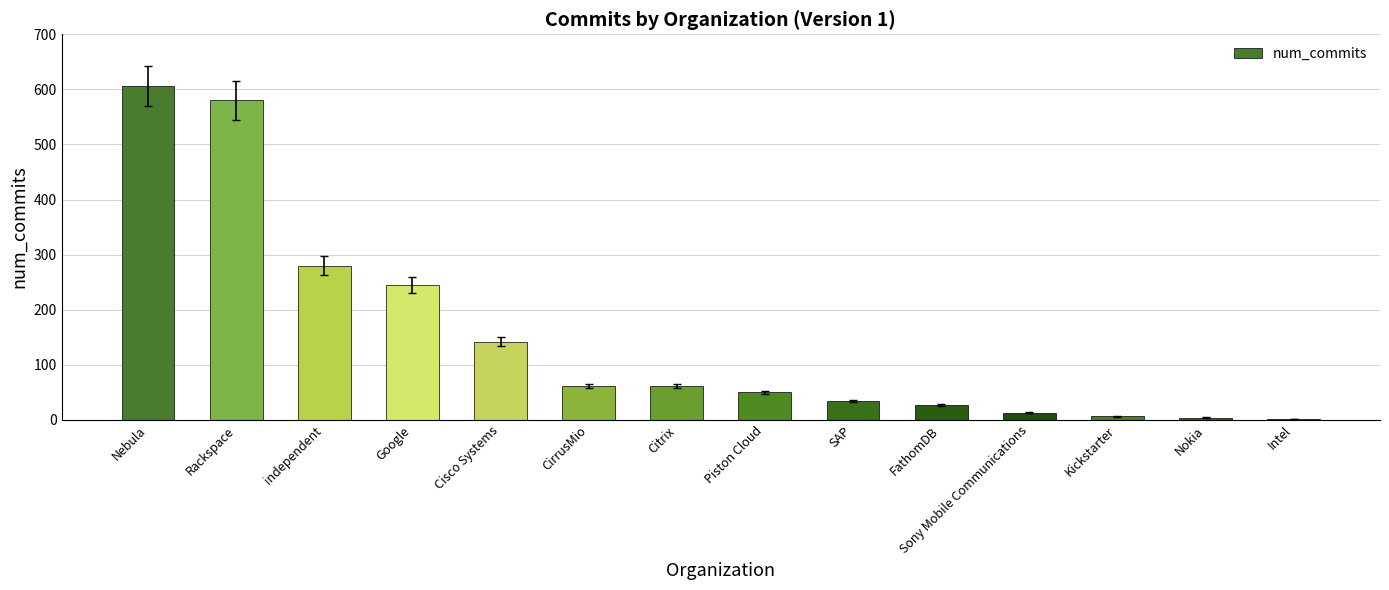

At which category does the chart reach its peak across all series?

Nebula